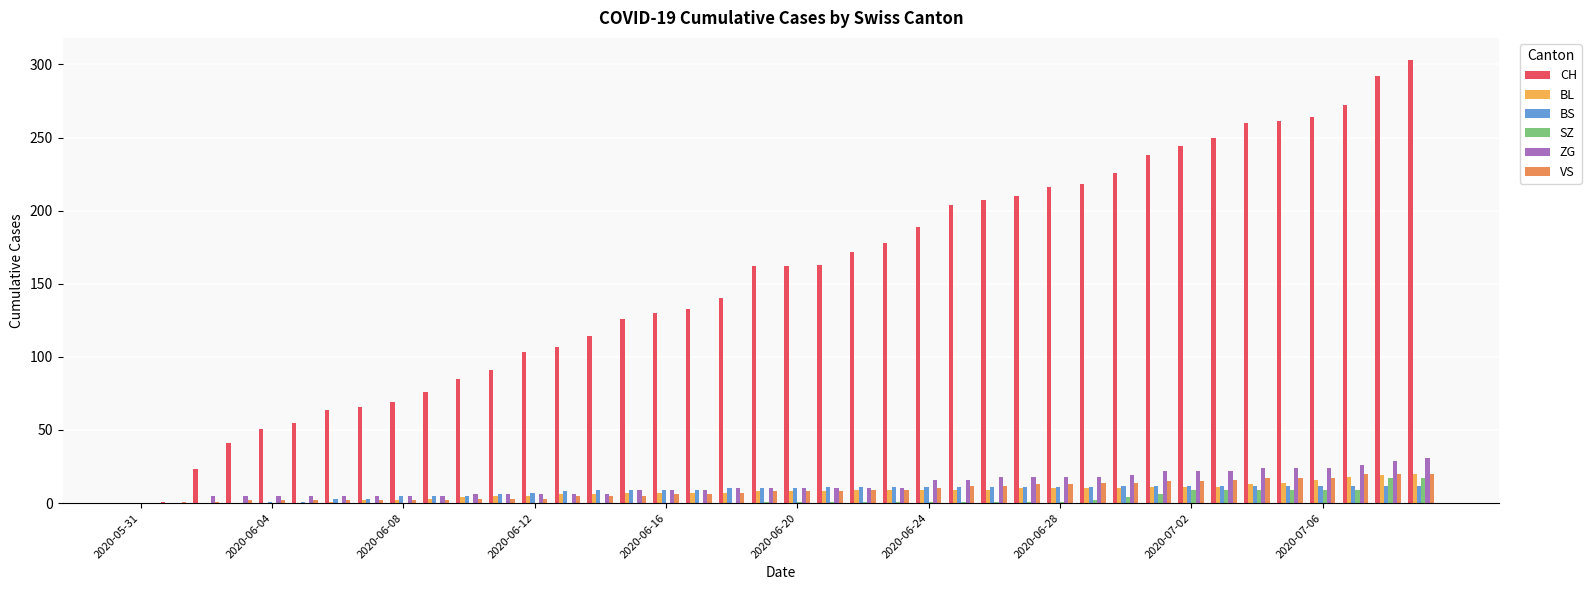

What is the greatest value displayed?

303